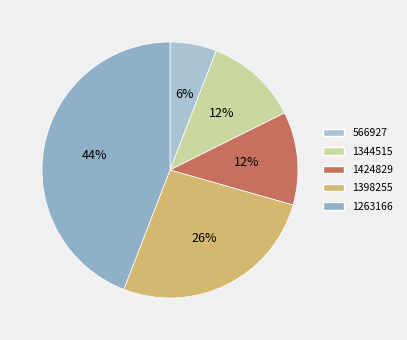

To the nearest percent, what portion does 1344515 represent?

12%